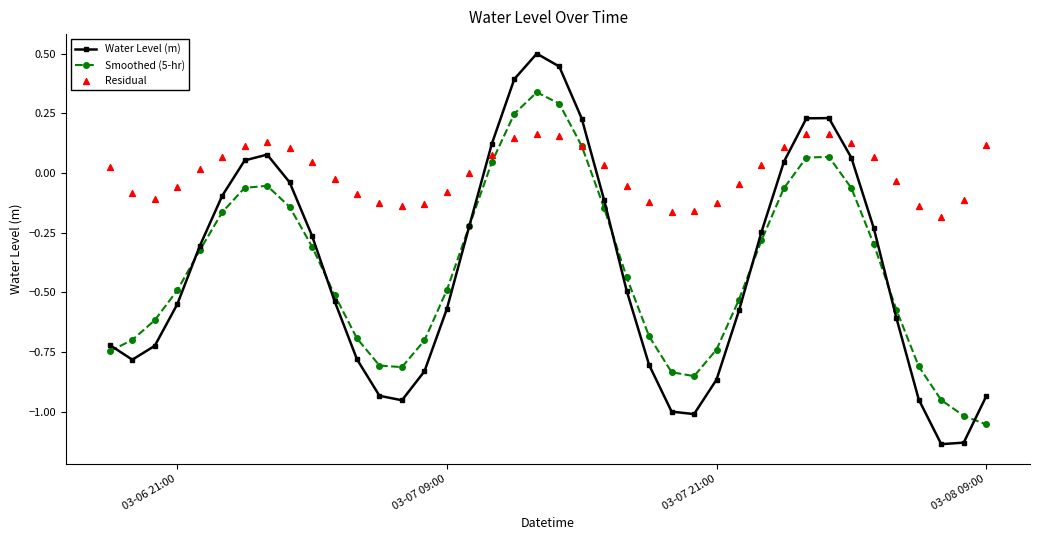

Which series reaches the maximum Y coordinate?

Water Level (m)